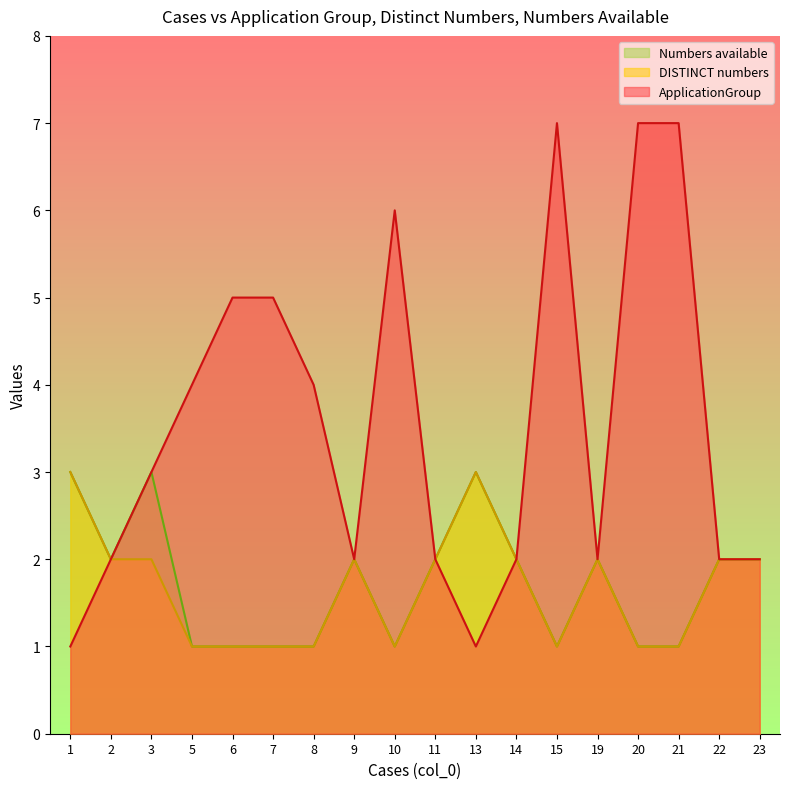

What is the difference between the second highest and second lowest values in the ApplicationGroup series?

6